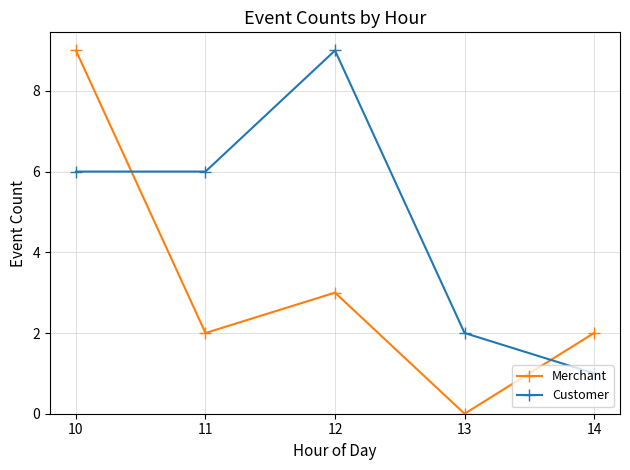

At which category does Merchant reach its first local valley?

11